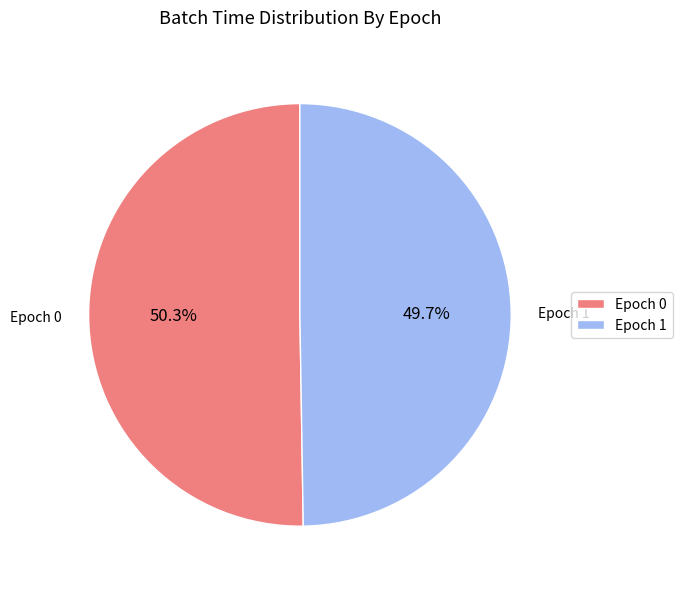

To the nearest percent, what is the difference between the largest and smallest slice percentages?

1%